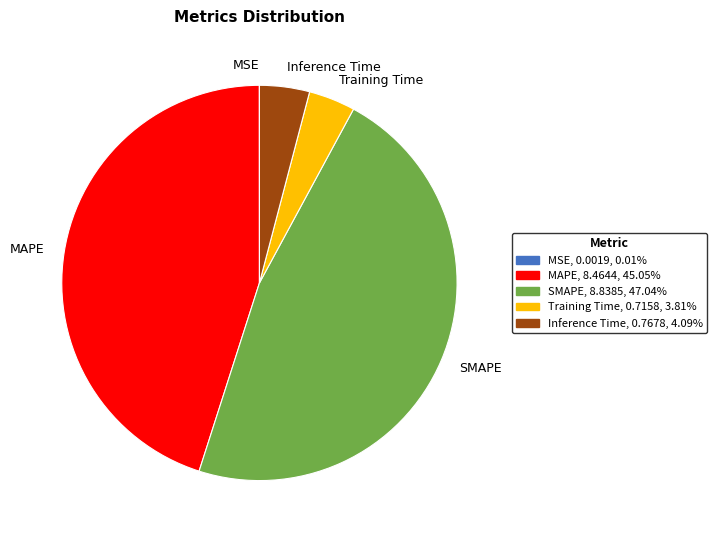

Does any single category account for the majority?

No